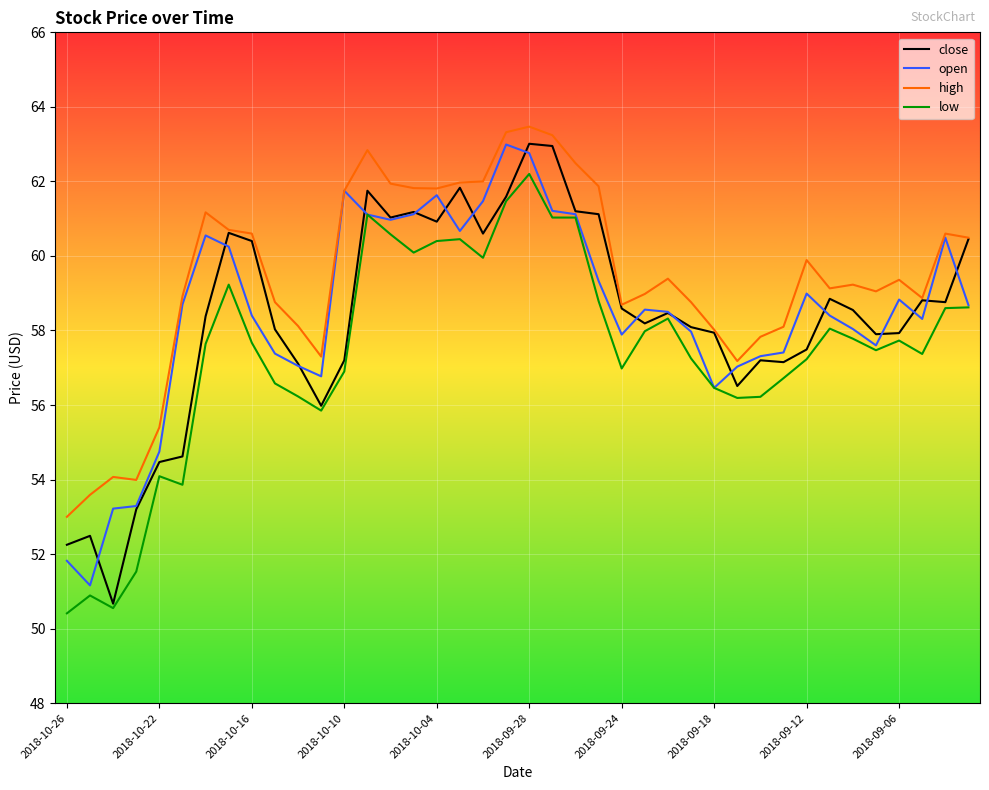

What is the maximum value for open?

63.0